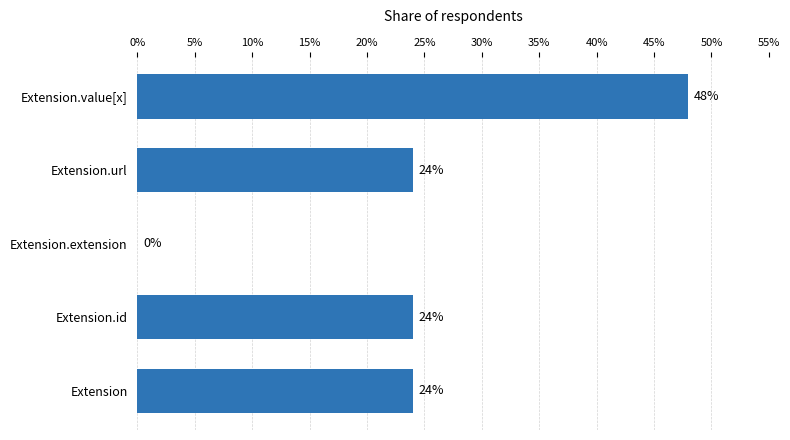

Are the bars horizontal?

Yes